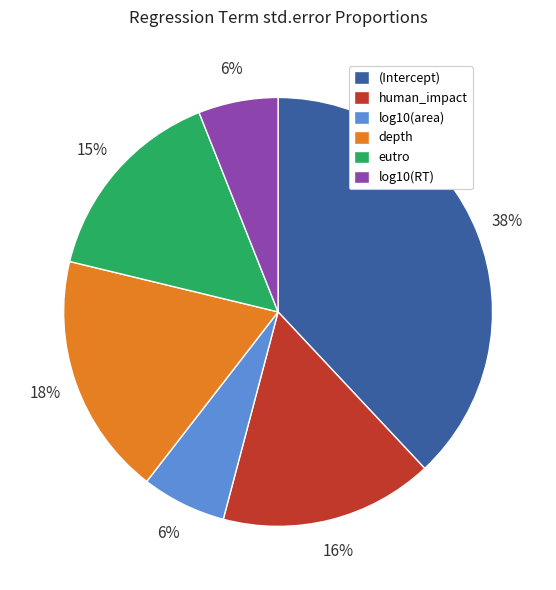

Is it true that human_impact is 11% of the pie?

False